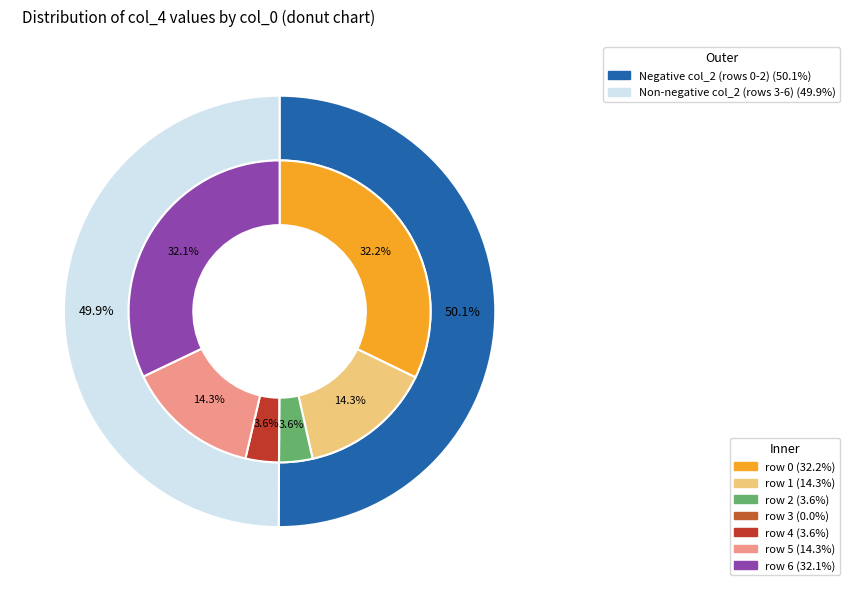

The 3 slice represents 11% of the pie. True or false?

False